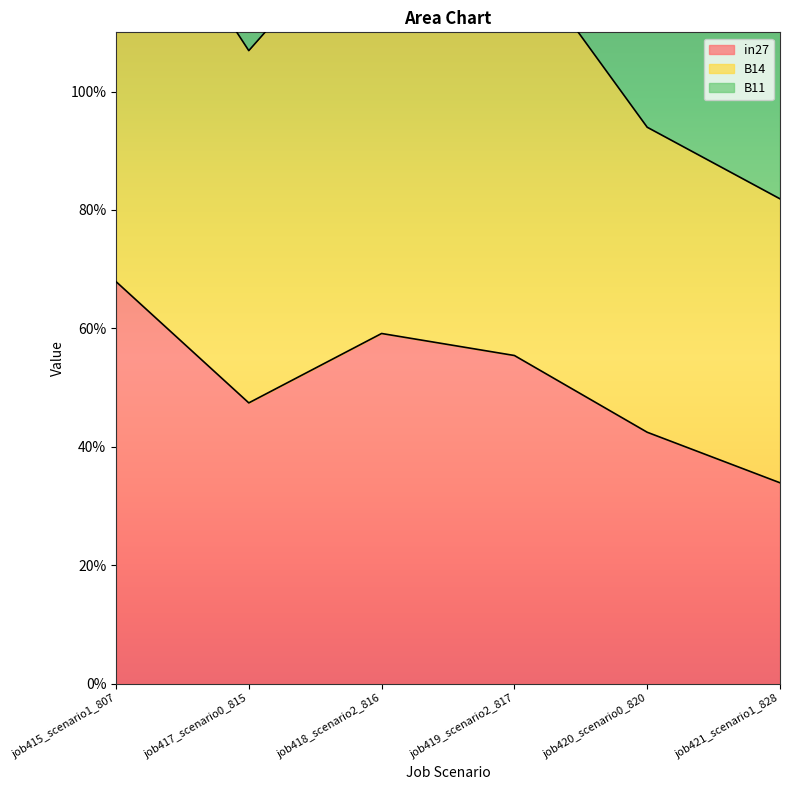

At job421_scenario1_828, list the series in order from largest to smallest.

B11, B14, in27